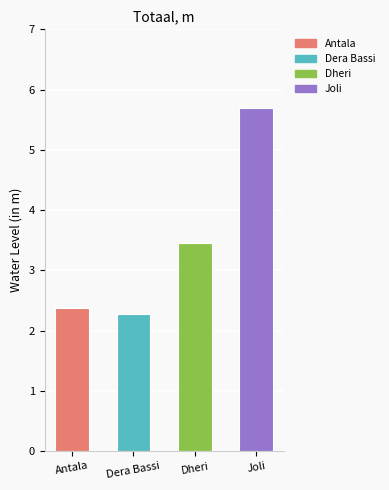

List the labels in order of value, smallest first.

Dera Bassi, Antala, Dheri, Joli